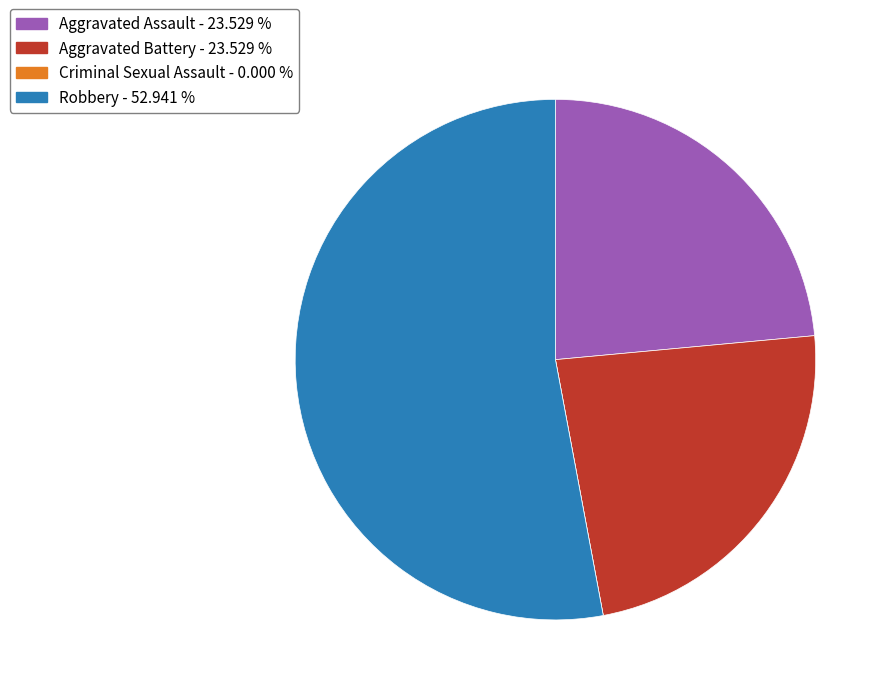

Combined, do Aggravated Assault - 23.529 % and Robbery - 52.941 % account for over 50%?

Yes